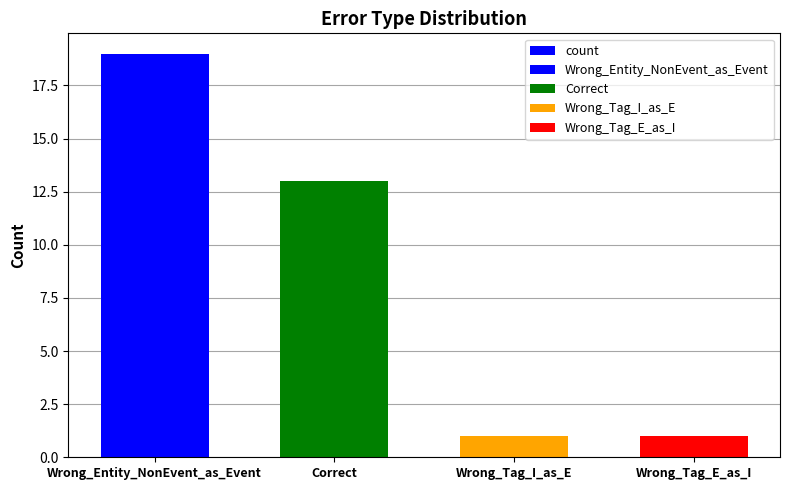

What is the difference between the values at Correct and Wrong_Tag_E_as_I?

12